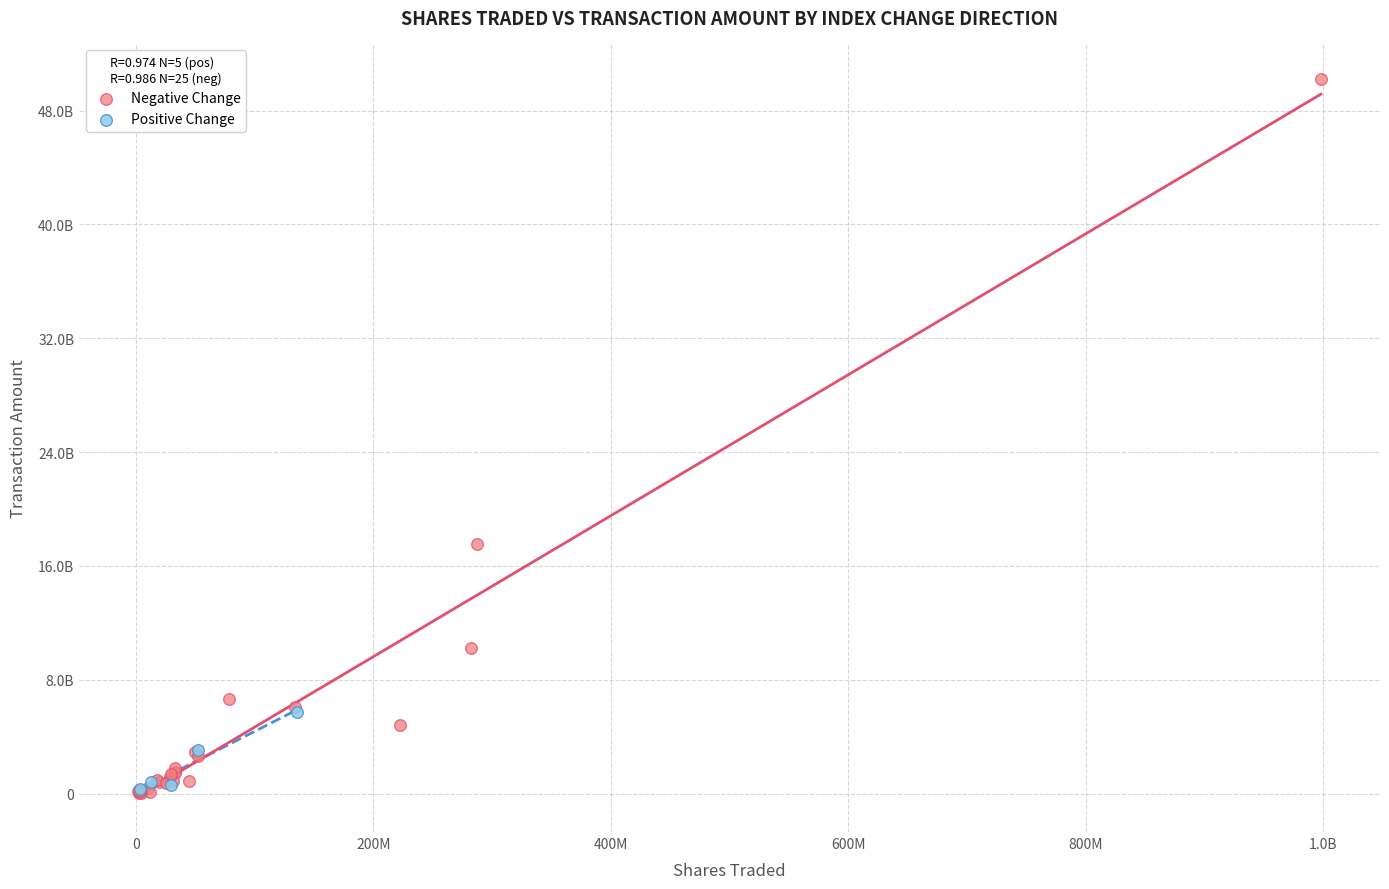

Which series has the largest Y range (max minus min)?

Negative Change